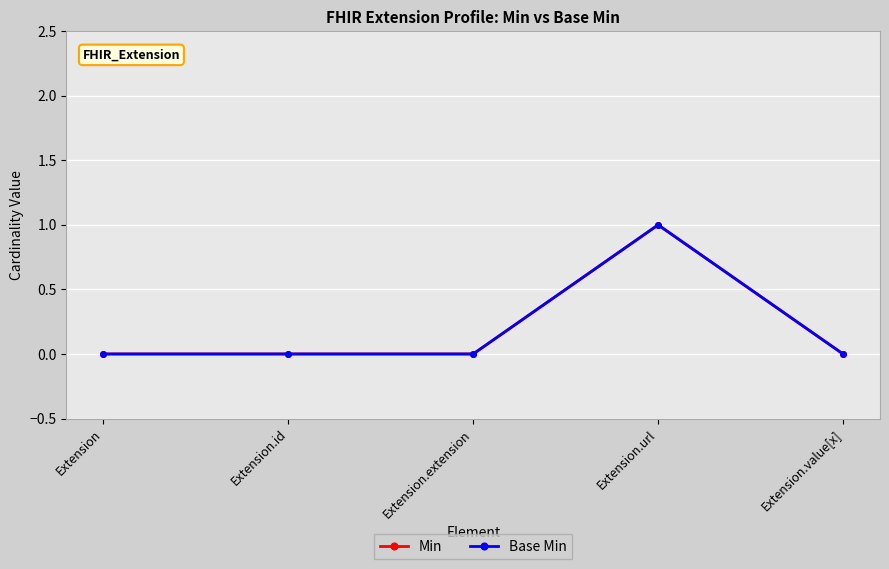

What is the difference between the maximum and second lowest values in the Min series?

1